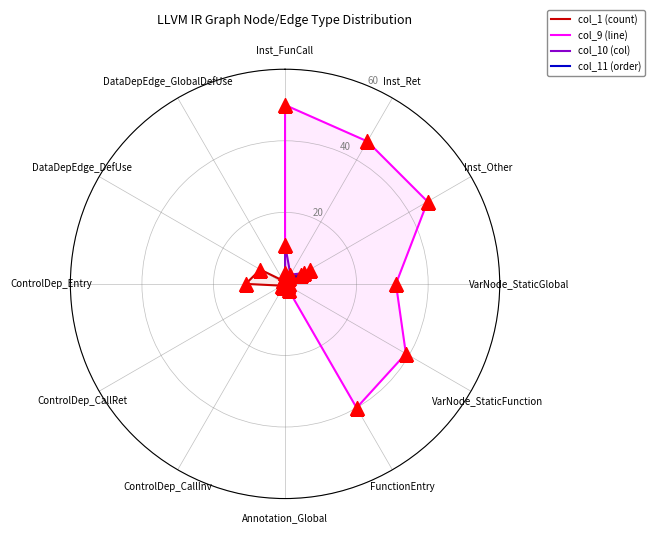

Which series has the widest spread of values?

col_9 (line)